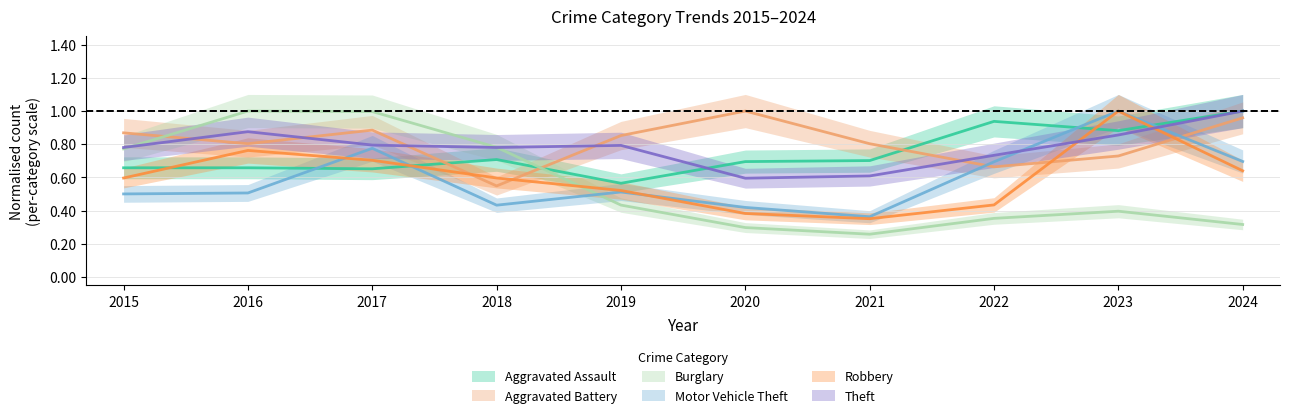

Reading right to left, transcribe all the data shown in this chart.

Aggravated Assault: 2024=1.0	2023=0.9	2022=0.9	2021=0.7	2020=0.7	2019=0.6	2018=0.7	2017=0.7	2016=0.7	2015=0.7
Aggravated Battery: 2024=1.0	2023=0.7	2022=0.7	2021=0.8	2020=1.0	2019=0.9	2018=0.5	2017=0.9	2016=0.8	2015=0.9
Burglary: 2024=0.3	2023=0.4	2022=0.4	2021=0.3	2020=0.3	2019=0.4	2018=0.8	2017=1.0	2016=1.0	2015=0.8
Motor Vehicle Theft: 2024=0.7	2023=1.0	2022=0.7	2021=0.4	2020=0.4	2019=0.5	2018=0.4	2017=0.8	2016=0.5	2015=0.5
Robbery: 2024=0.6	2023=1.0	2022=0.4	2021=0.4	2020=0.4	2019=0.5	2018=0.6	2017=0.7	2016=0.8	2015=0.6
Theft: 2024=1.0	2023=0.9	2022=0.7	2021=0.6	2020=0.6	2019=0.8	2018=0.8	2017=0.8	2016=0.9	2015=0.8